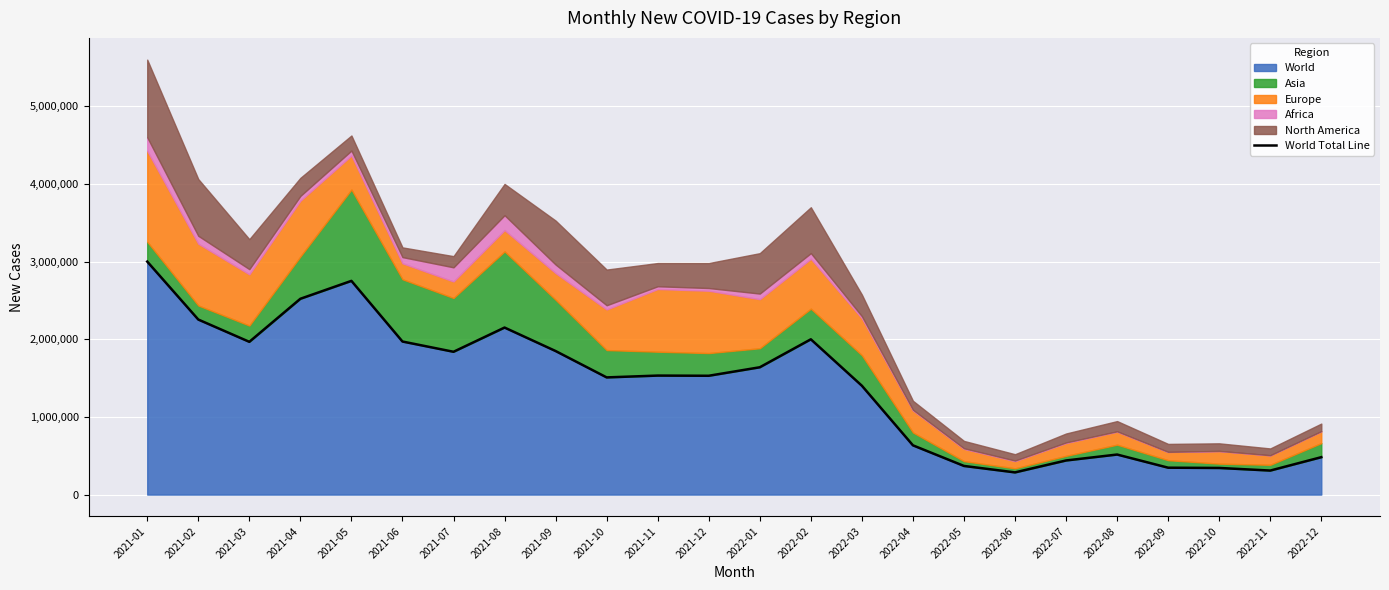

What is the label of the 24th point from the right?

2021-01